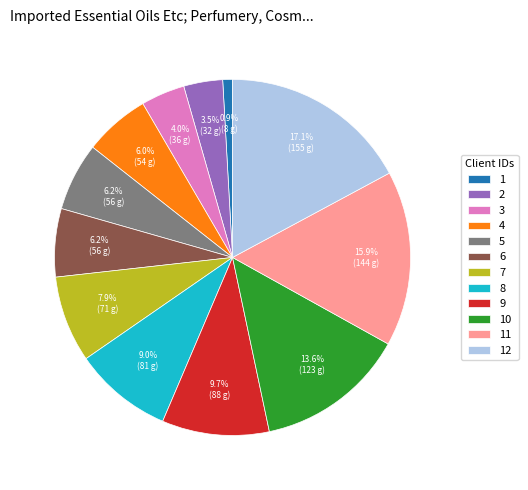

To the nearest percent, what is the average slice percentage?

8%